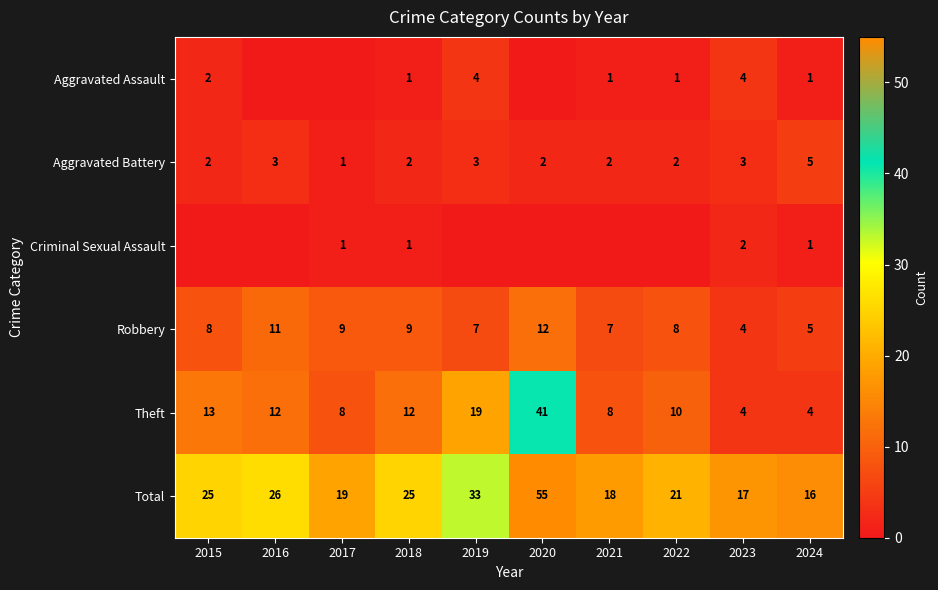

What is the difference between the highest and lowest values at 2016?

26